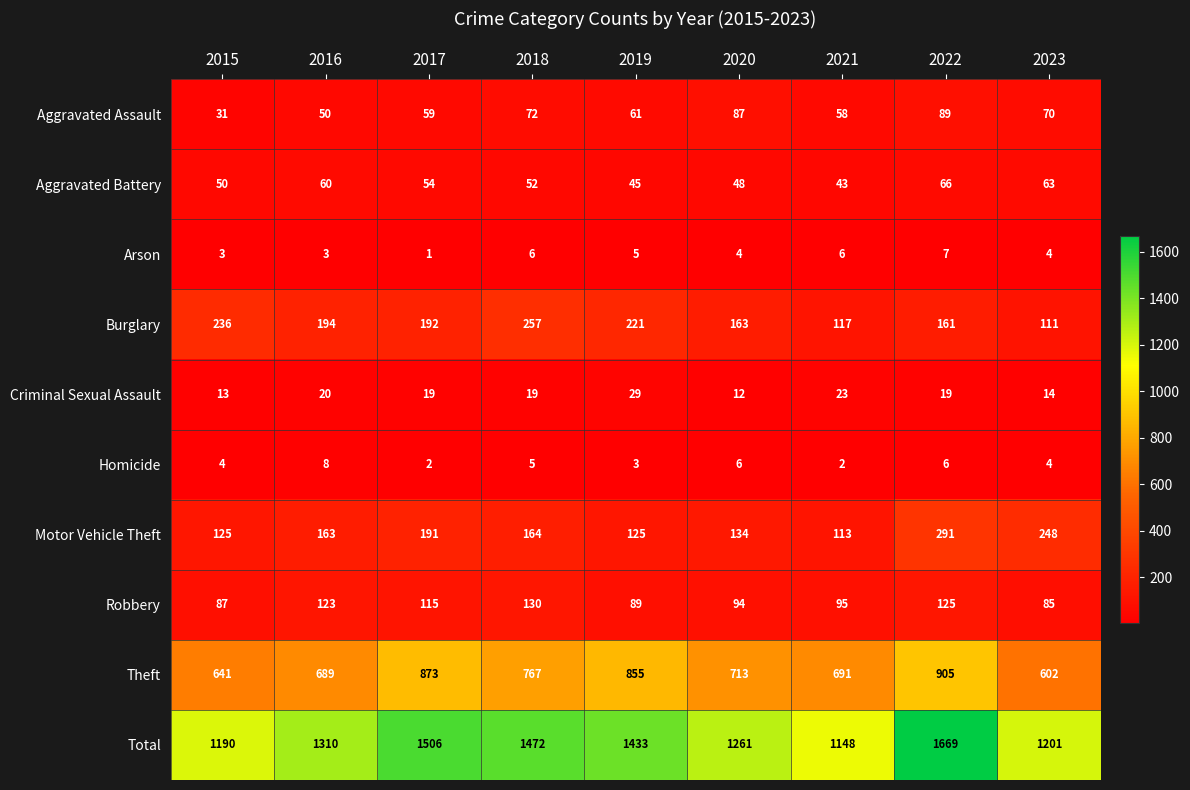

At which category is the sum across all series the highest?

2022